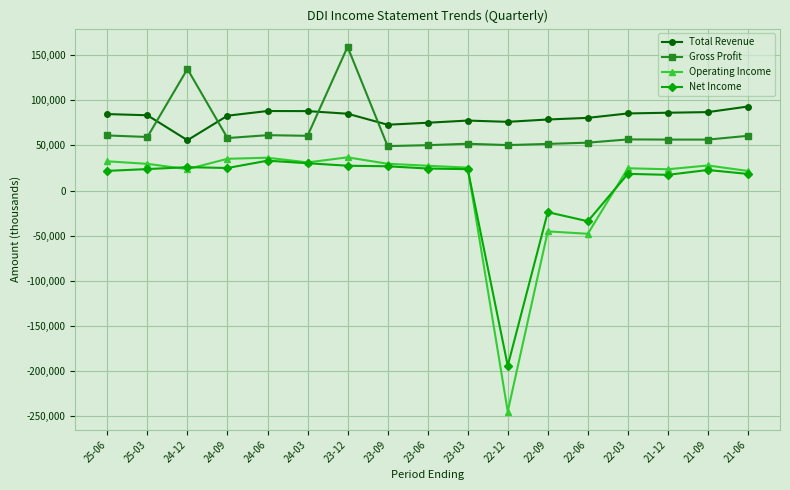

What is the total value across all series at 22-06?

51600